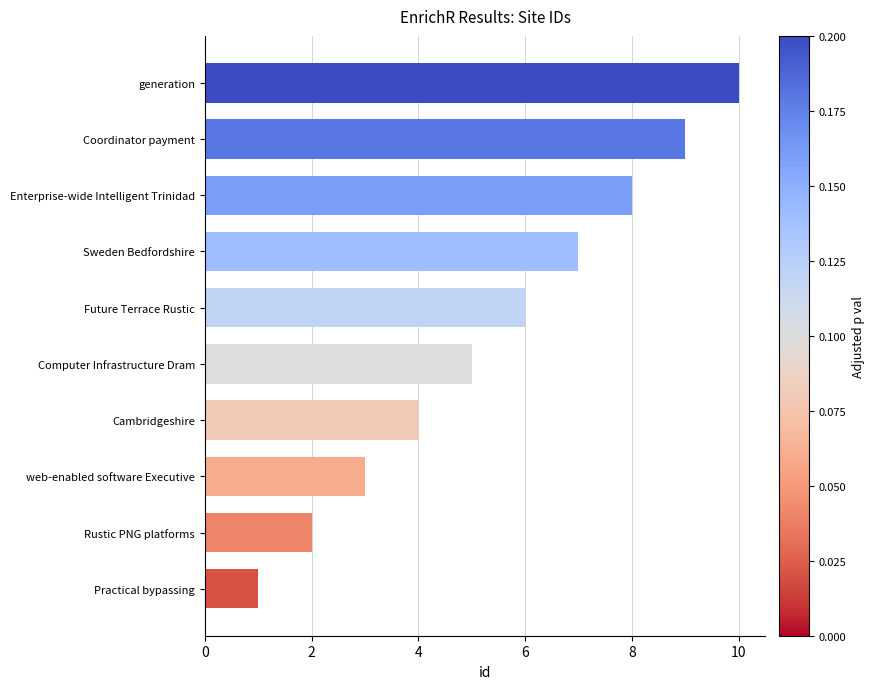

Is it true that the value at Sweden Bedfordshire is 12?

False